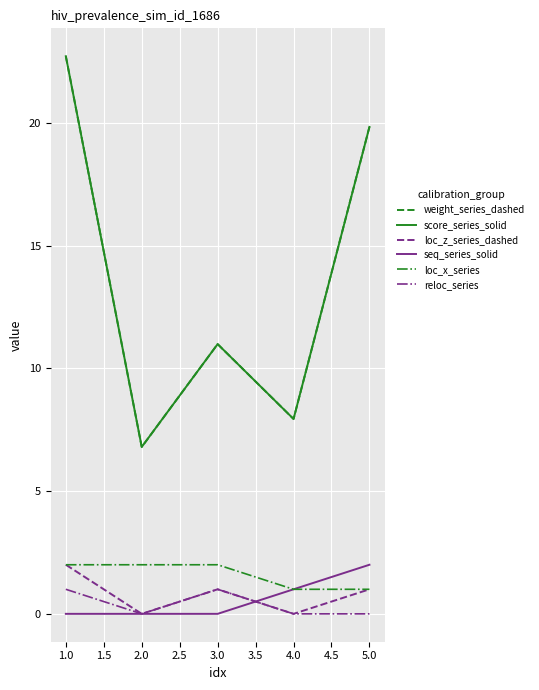

Is this an area chart (filled region under the line)?

No